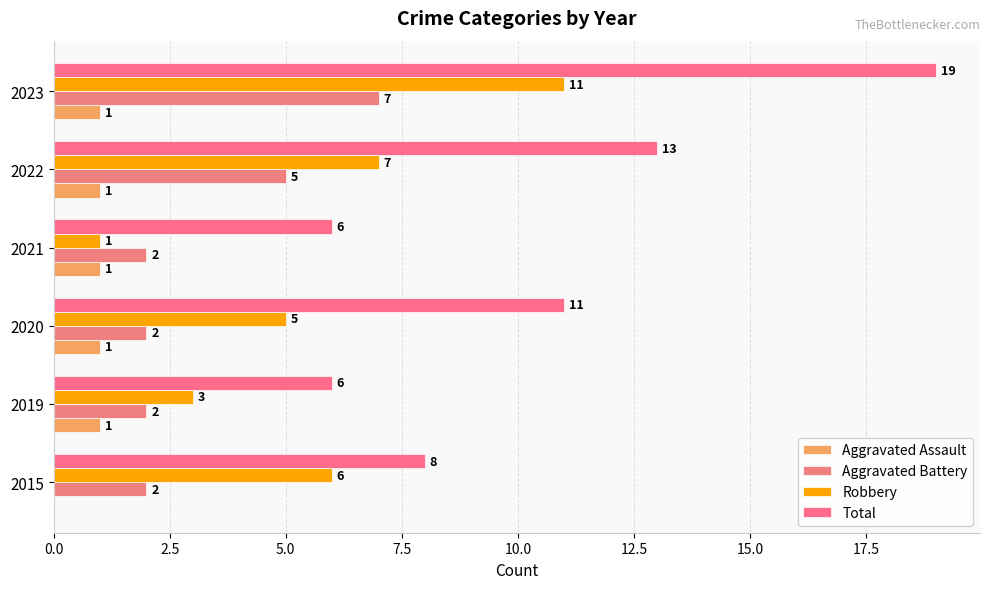

At how many categories does at least one series exceed 0?

6